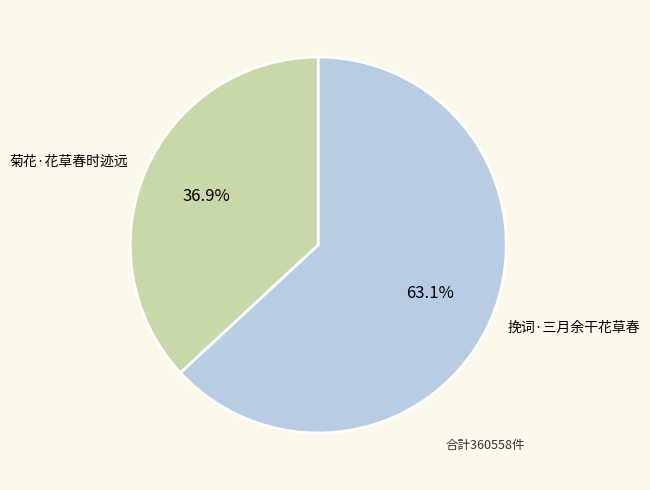

Which category accounts for the majority?

挽词·三月余干花草春